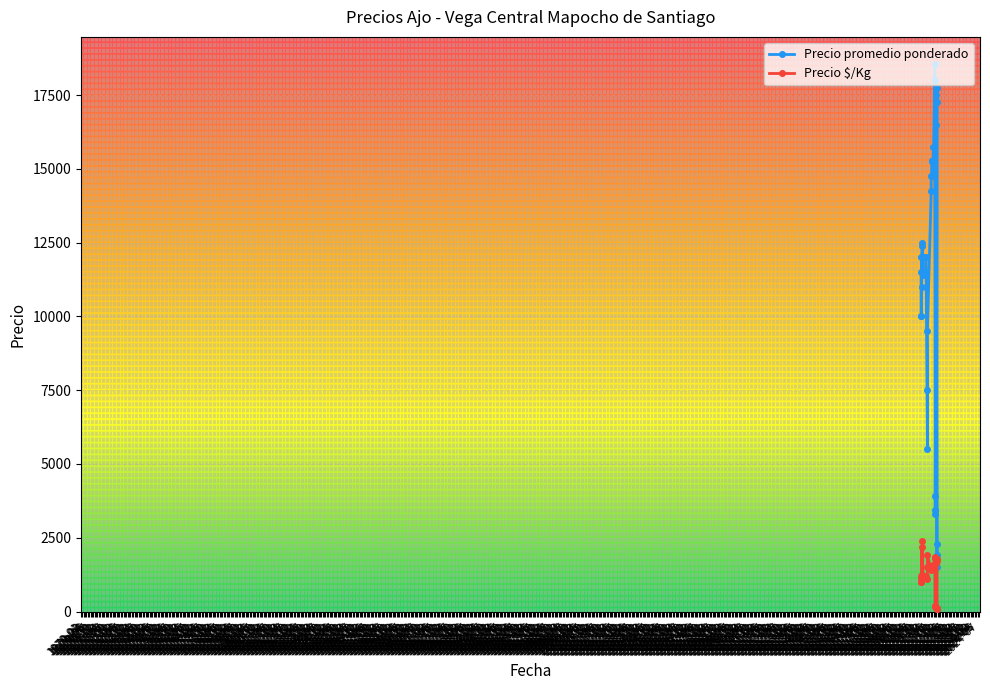

At which category does Precio $/Kg reach its first local peak?

2020-12-28